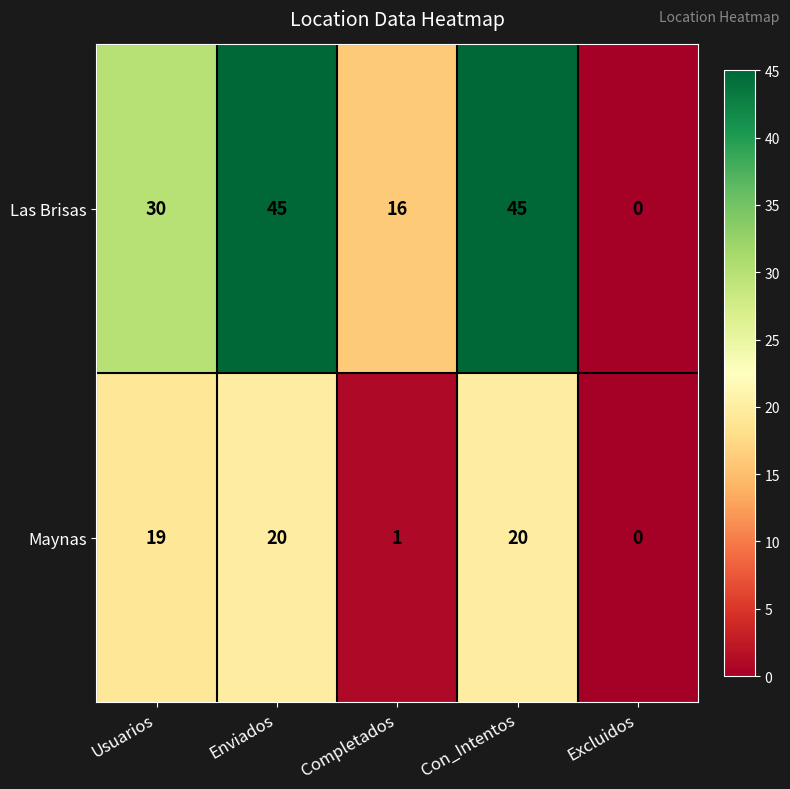

Reading right to left, extract all data points from this chart.

Las Brisas: 0	45	16	45	30
Maynas: 0	20	1	20	19